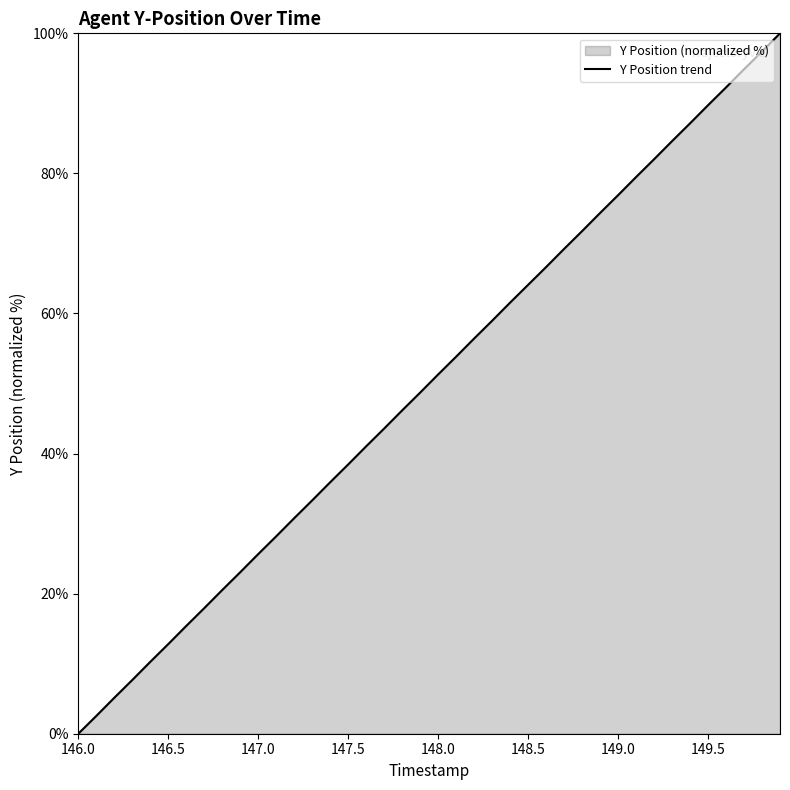

What value does the data have at 149.5?

89.7